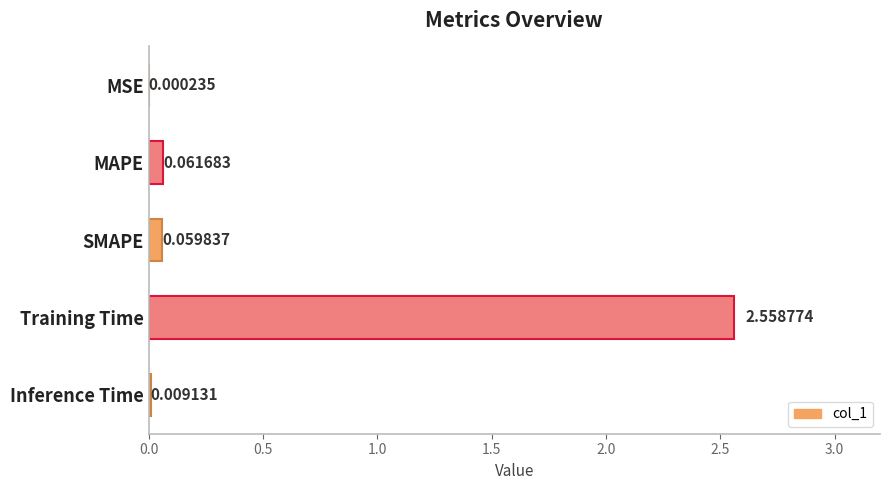

What is the sum of all values?

2.7